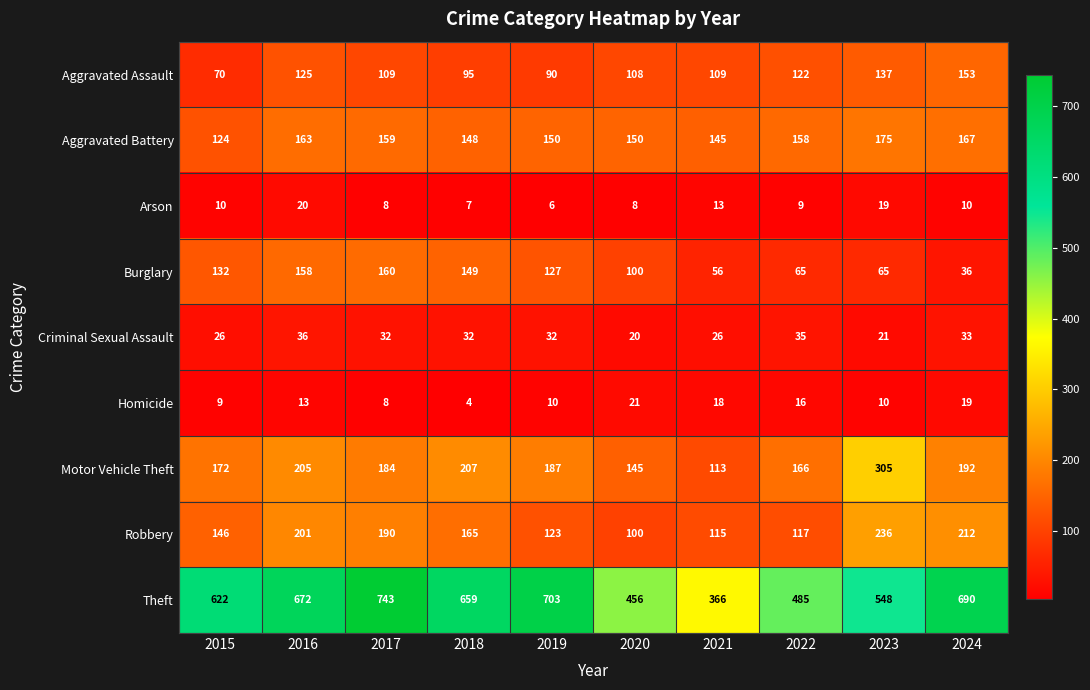

What is the difference between the second highest and minimum values in the Aggravated Battery series?

43